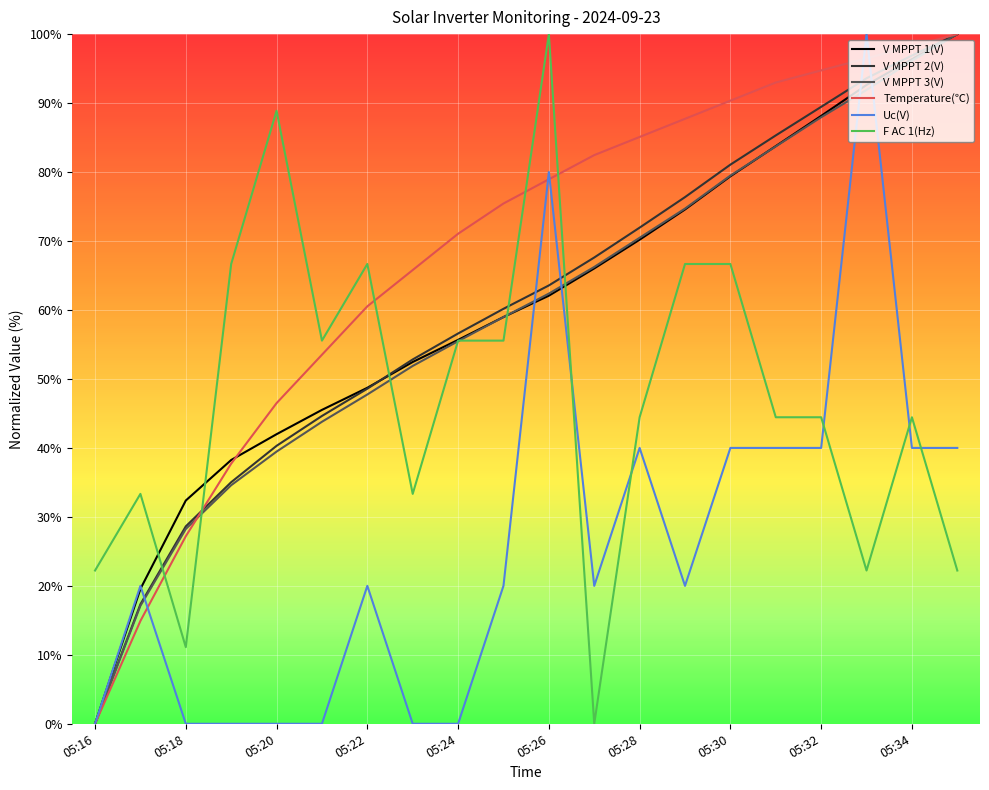

What is the maximum value for Uc(V)?

100.0